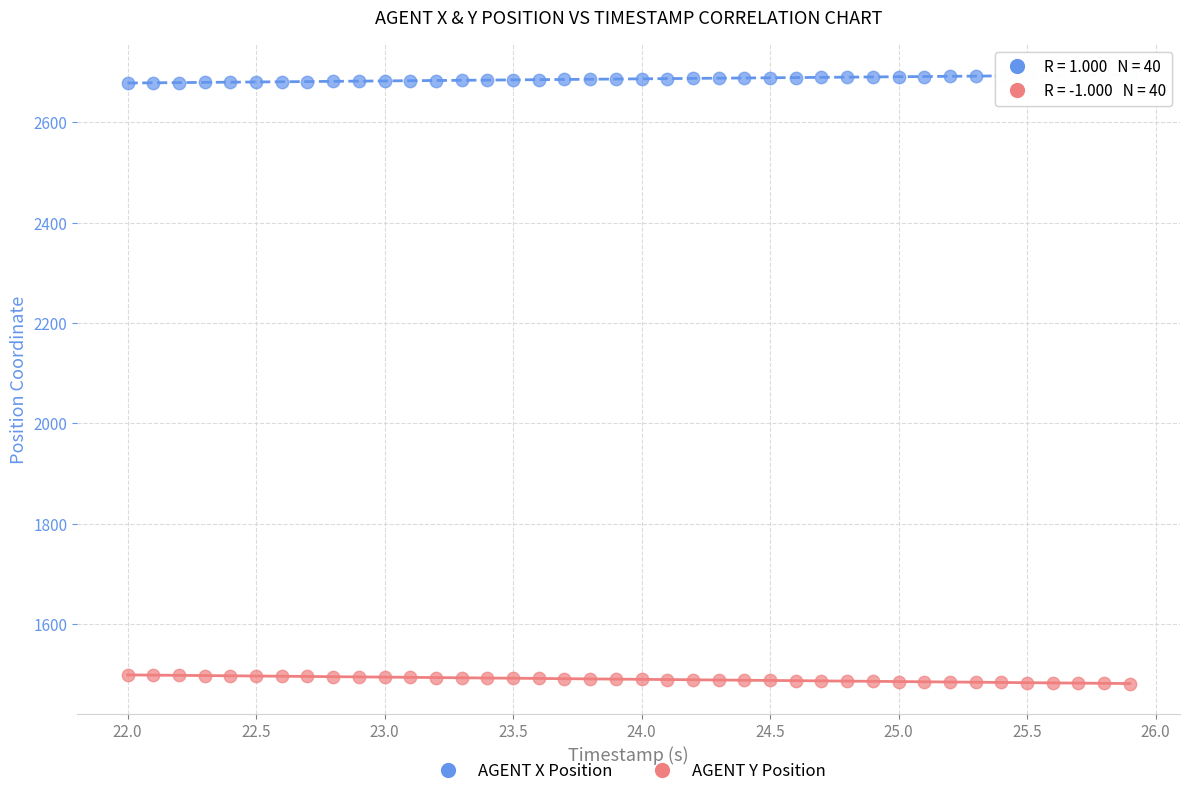

Across all data points, what is the range of Y values (max minus min)?

1212.8